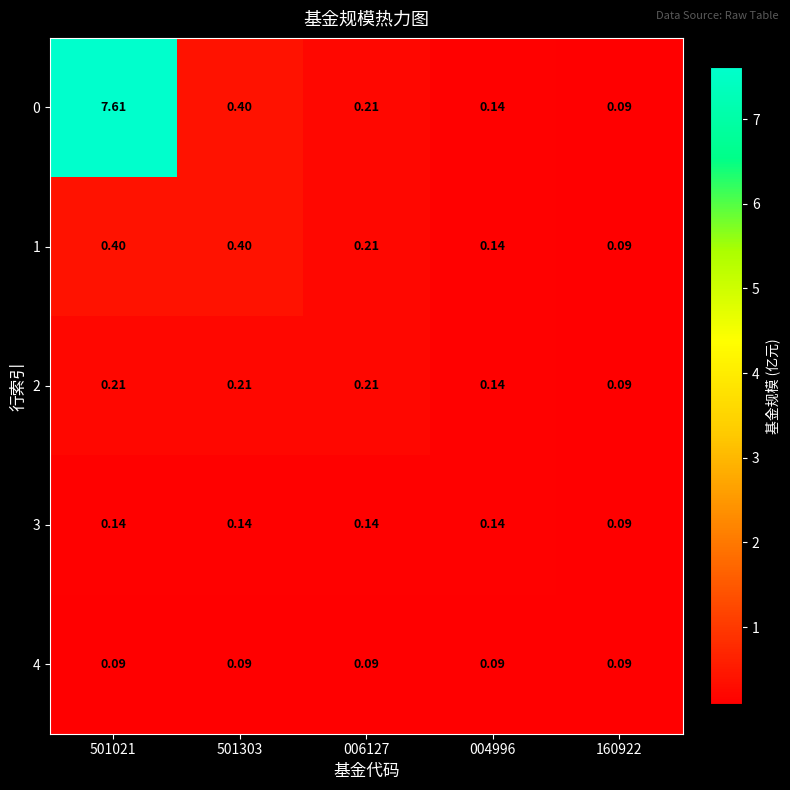

Is the value of 0 at 160922 greater than the value of 1 at 501303?

No